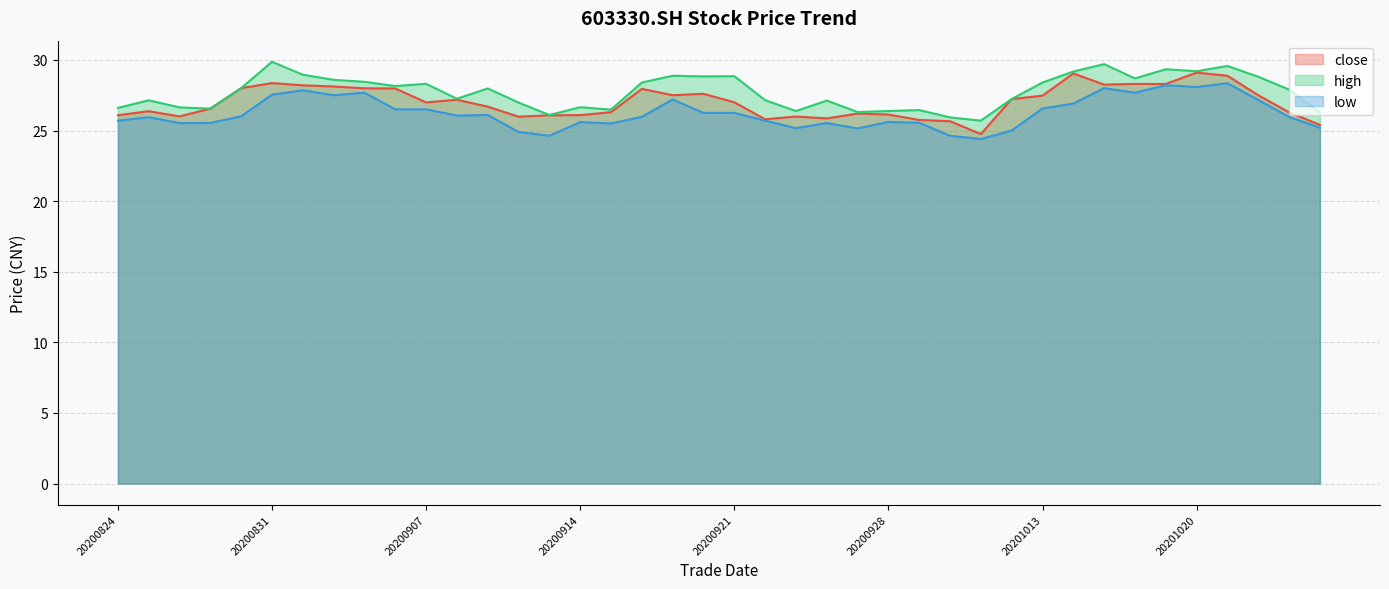

What is the average value of the close series?

27.0